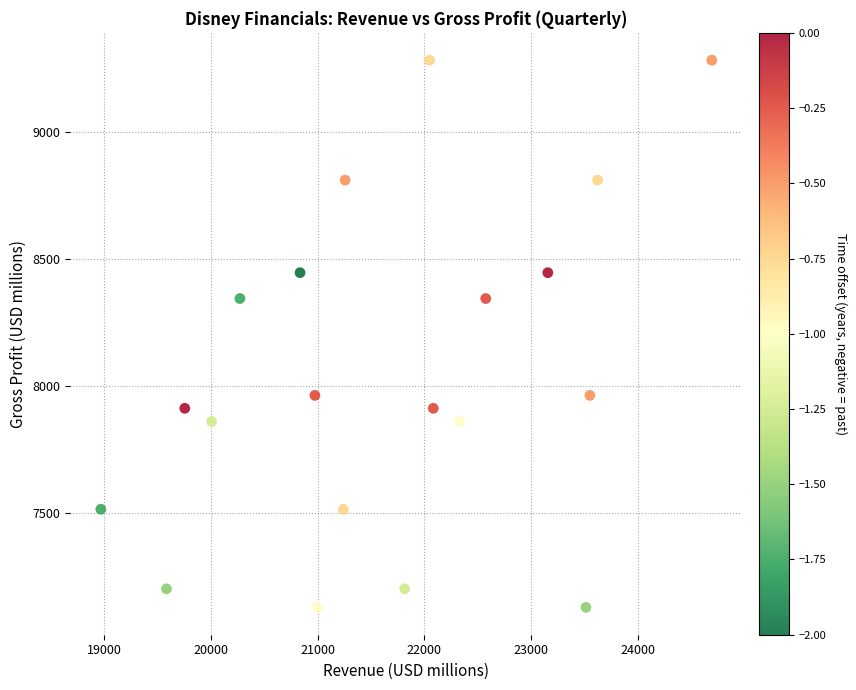

What is the range of Y values (max minus min)?

2158